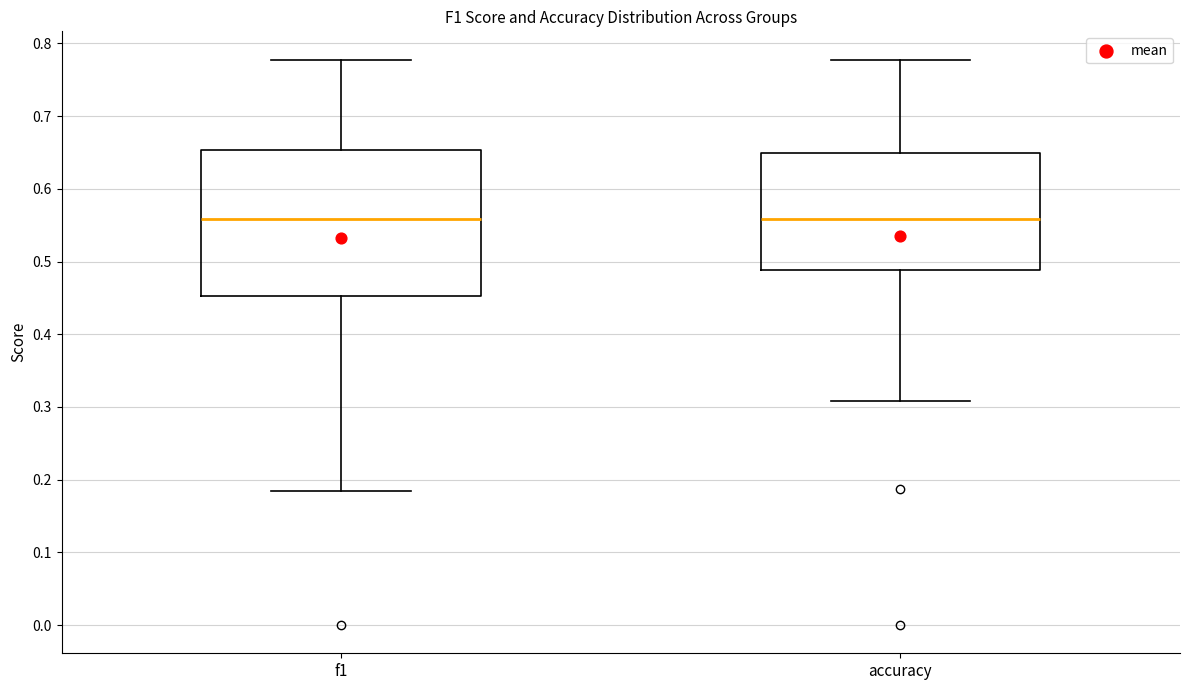

Reading left to right, read every box against the y-axis: the position of its median line, the range the box covers, and the ends of its whiskers. The values are not printed on the chart, so give them approximately, as read against the axis.

f1: median 0.56, box 0.45 to 0.65, whiskers 0.18 to 0.78
accuracy: median 0.56, box 0.49 to 0.65, whiskers 0.31 to 0.78